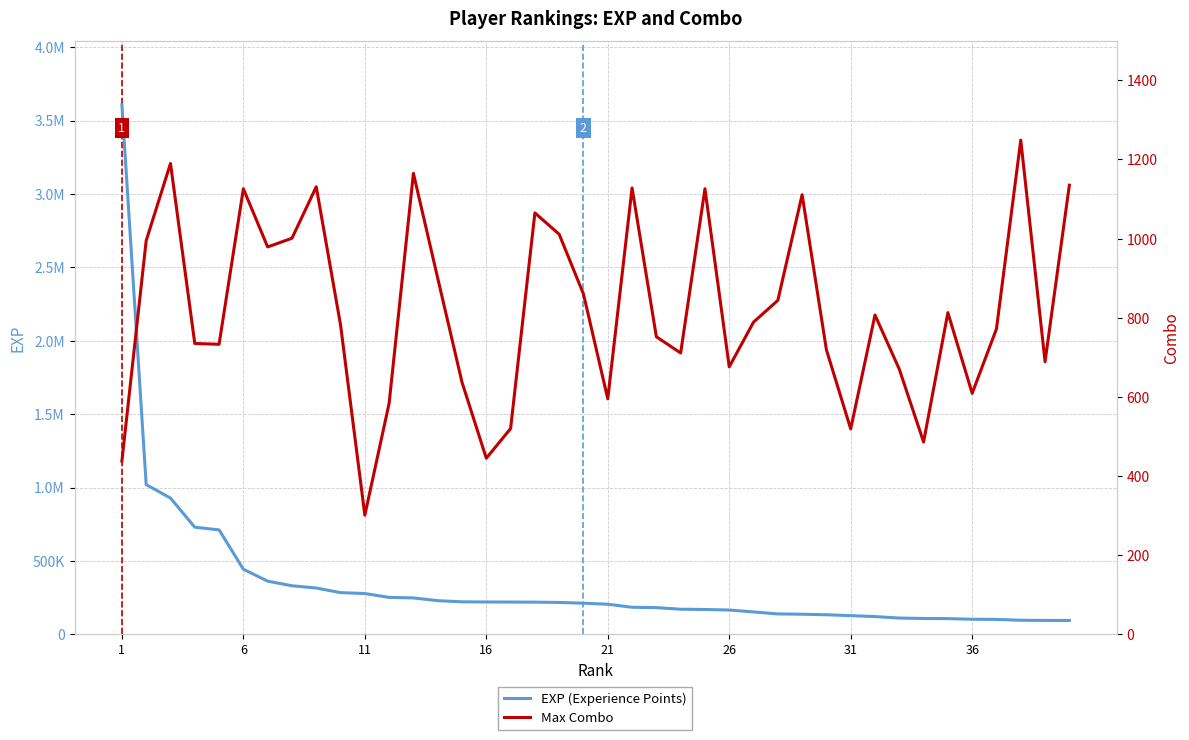

What is the minimum value for EXP (Experience Points)?

94265